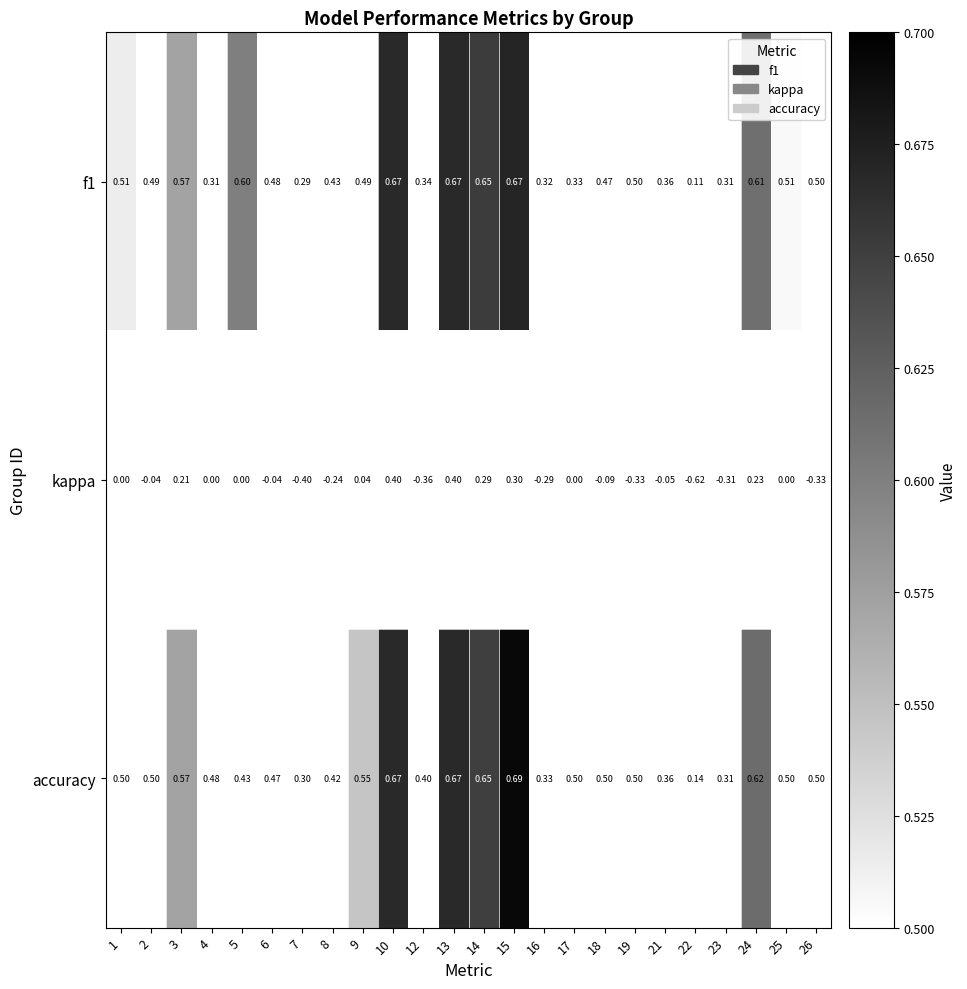

Which series has the largest total across all categories?

accuracy